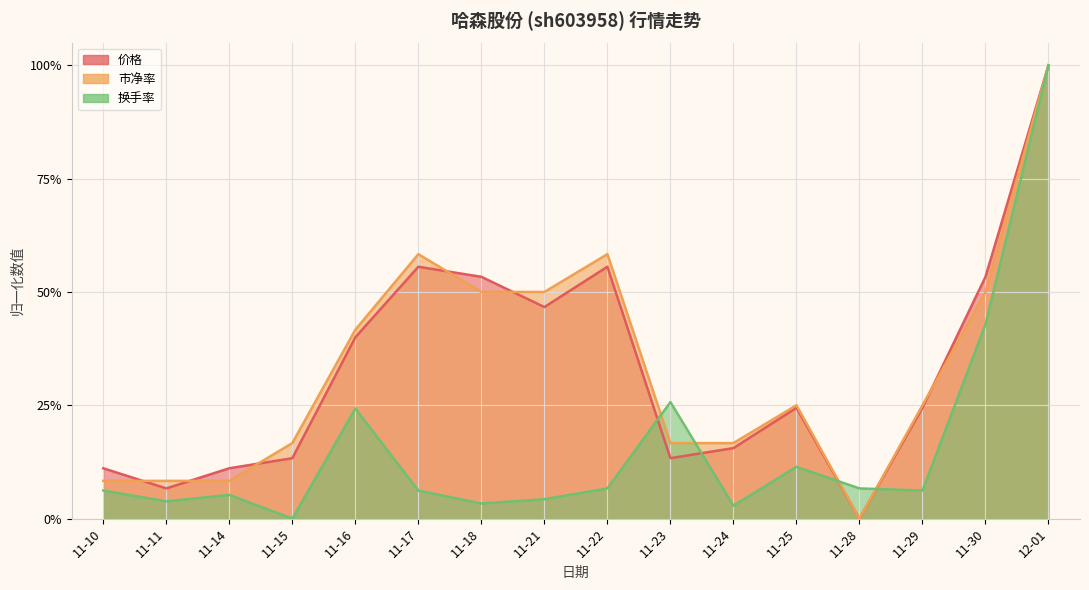

True or false: 市净率 has a value of 0.9 at 11-18.

False